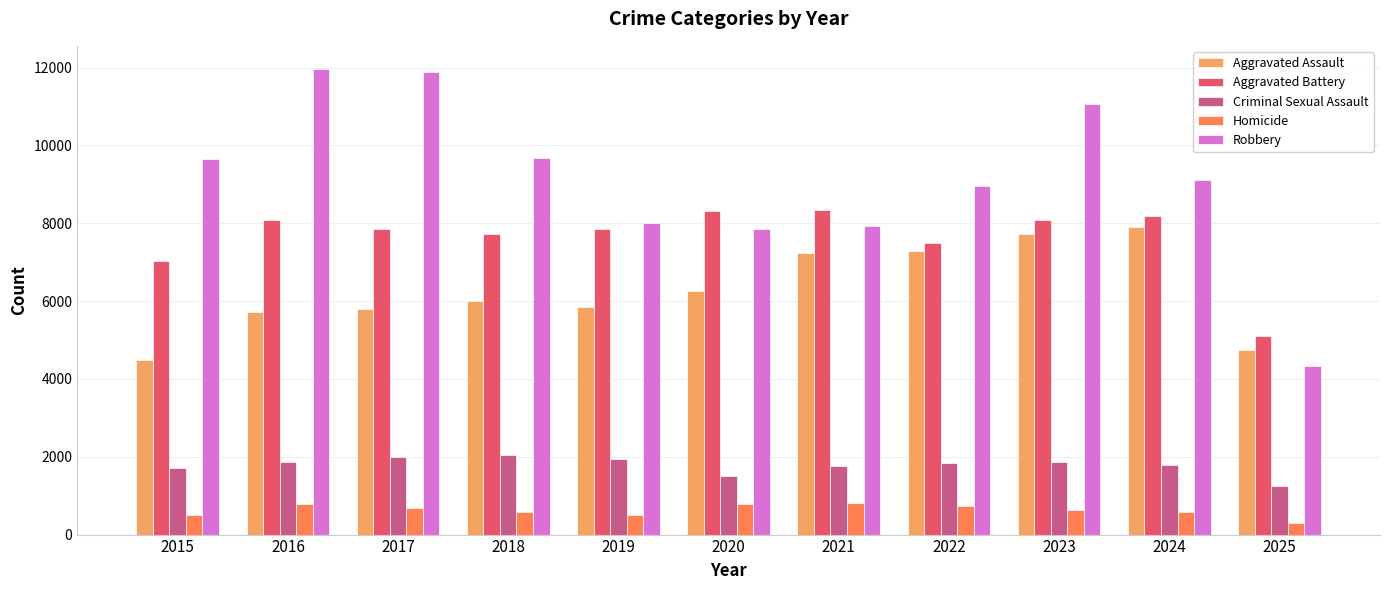

What is the value of the Criminal Sexual Assault bar at the 4th from the left?

2055